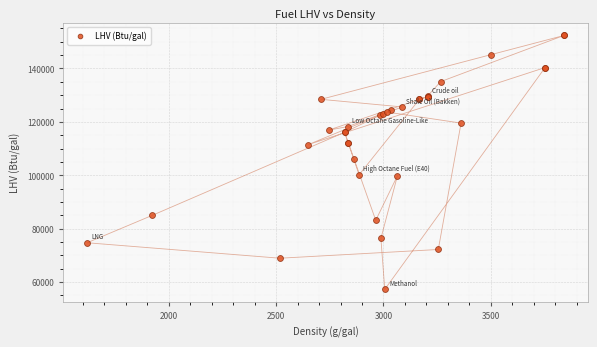

What Y value in the scatter plot is closest to 104810?

106150.0